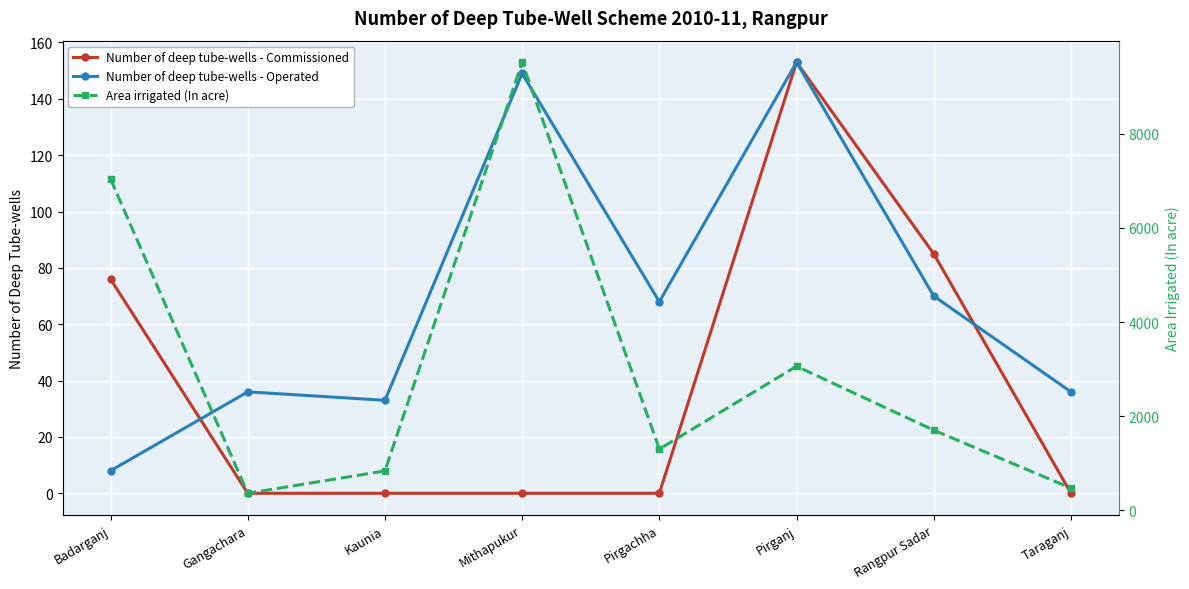

List the labels in order of Number of deep tube-wells - Commissioned value, smallest first.

Gangachara, Kaunia, Mithapukur, Pirgachha, Taraganj, Badarganj, Rangpur Sadar, Pirganj